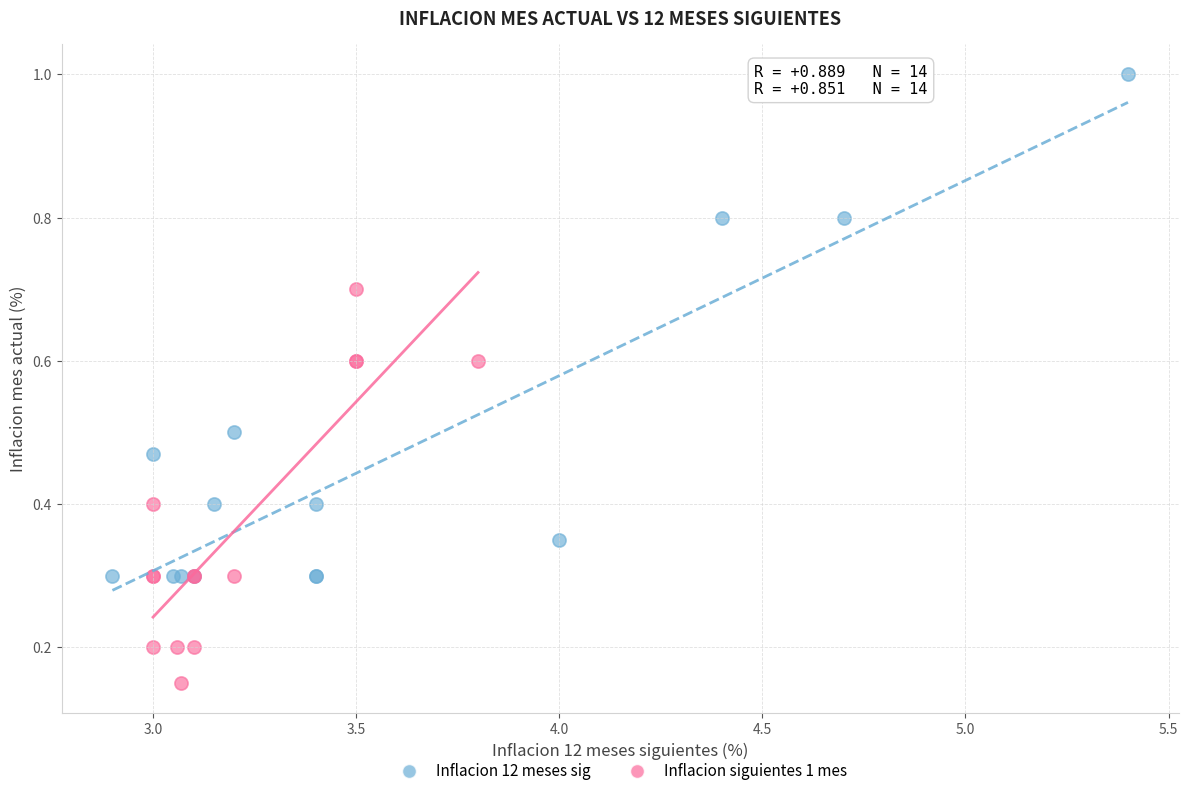

Which series reaches the maximum Y coordinate?

Inflacion 12 meses sig